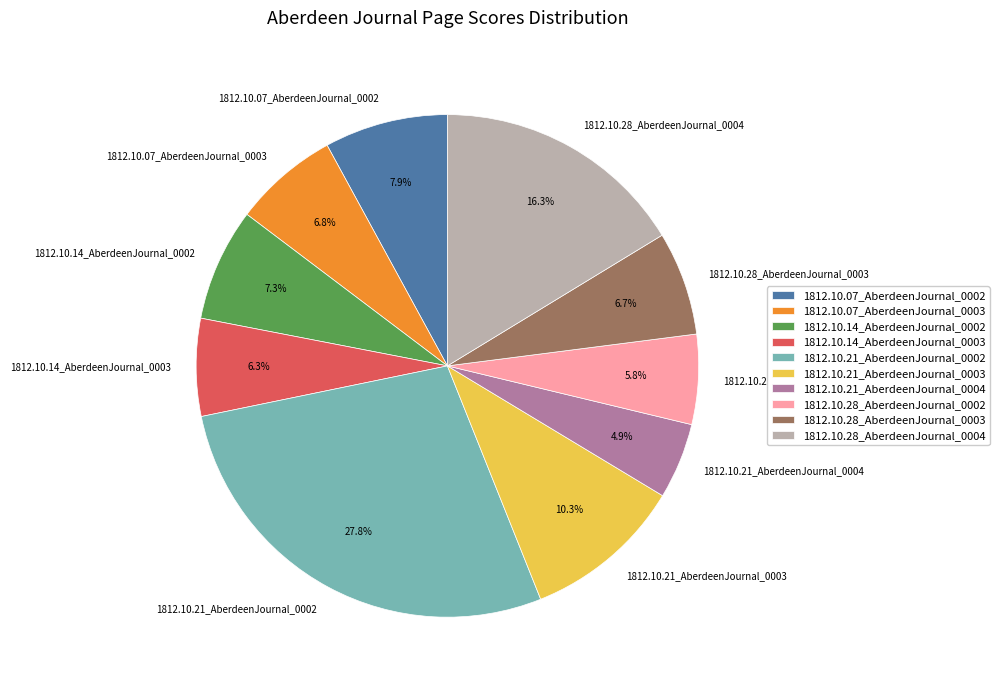

What percentage do 1812.10.14_AberdeenJournal_0003 and 1812.10.28_AberdeenJournal_0002 together represent?

12.1%